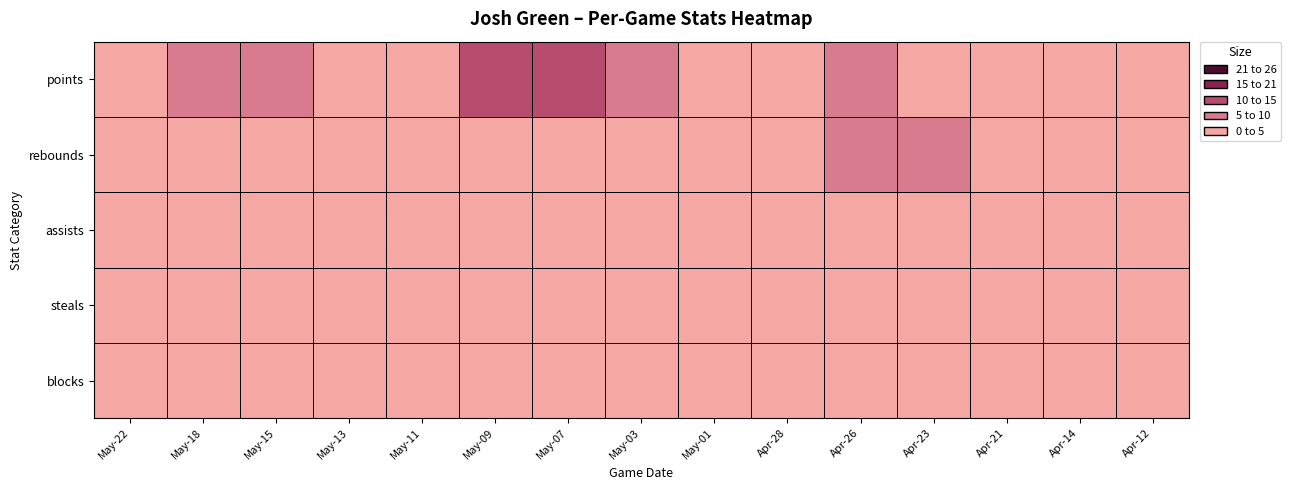

Rank the series at 7 from lowest to highest value.

steals, blocks, assists, rebounds, points